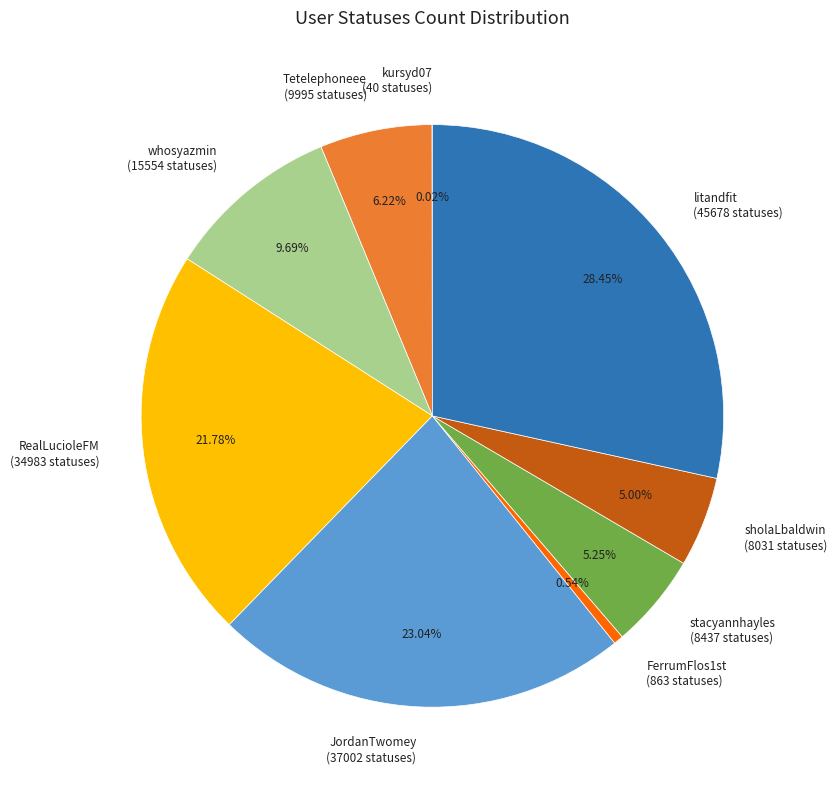

Is it true that stacyannhayles is 1% of the pie?

False